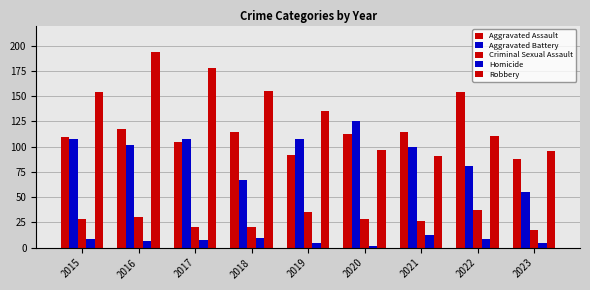

At how many categories does at least one series exceed 176?

2